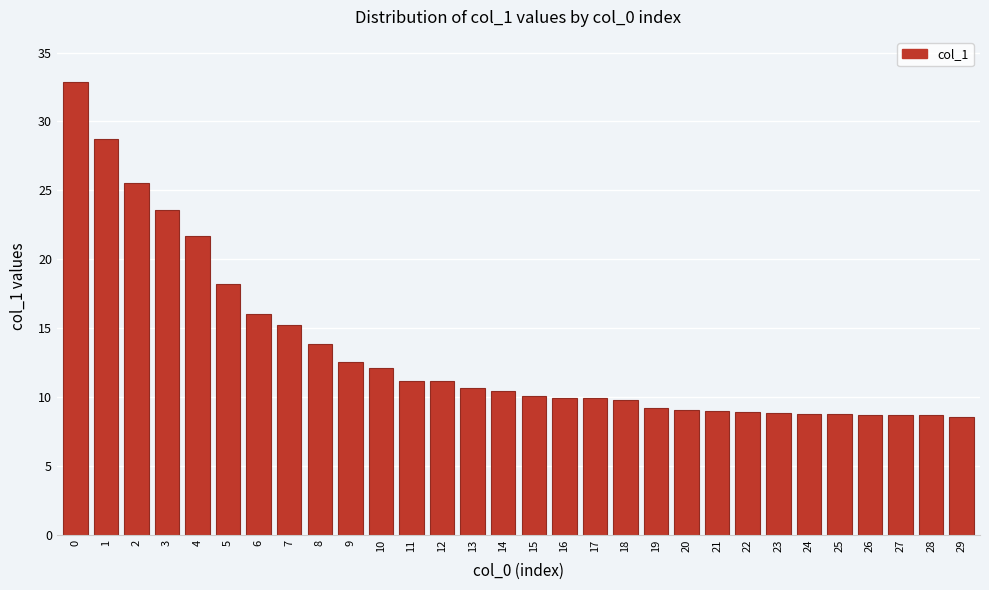

What is the sum of all values?

400.1